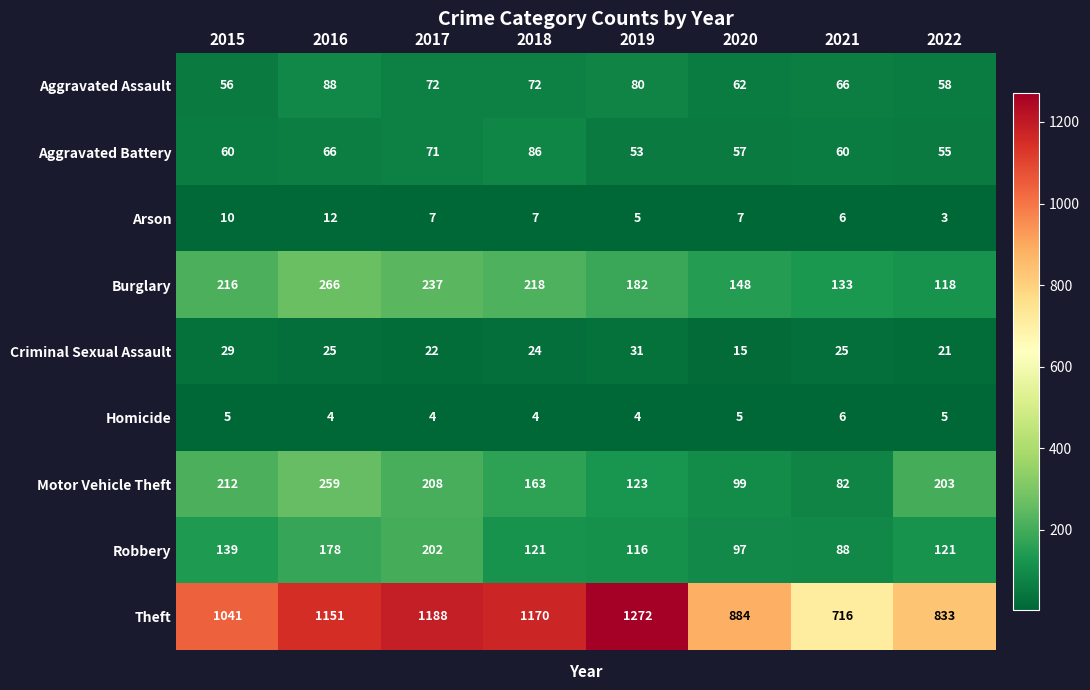

What is the difference between the second highest and minimum values in the Criminal Sexual Assault series?

14